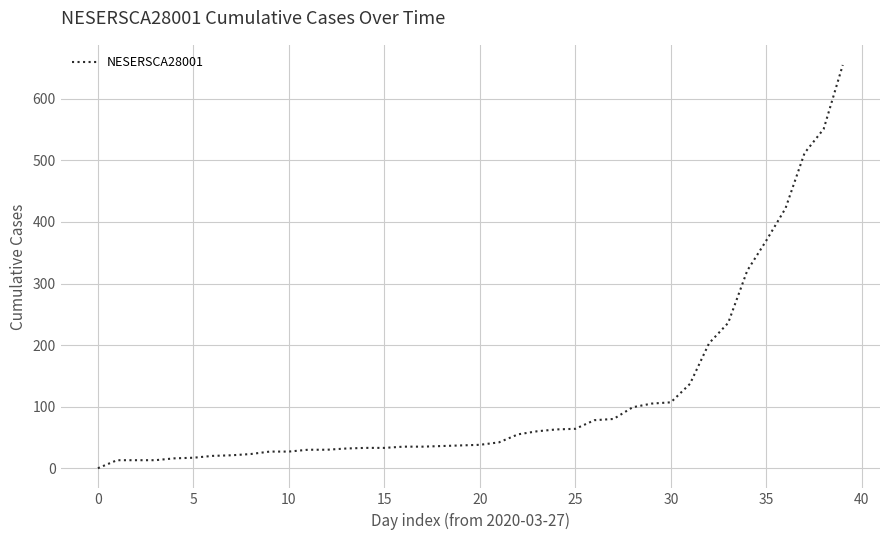

What is the difference between the maximum and minimum values?

655